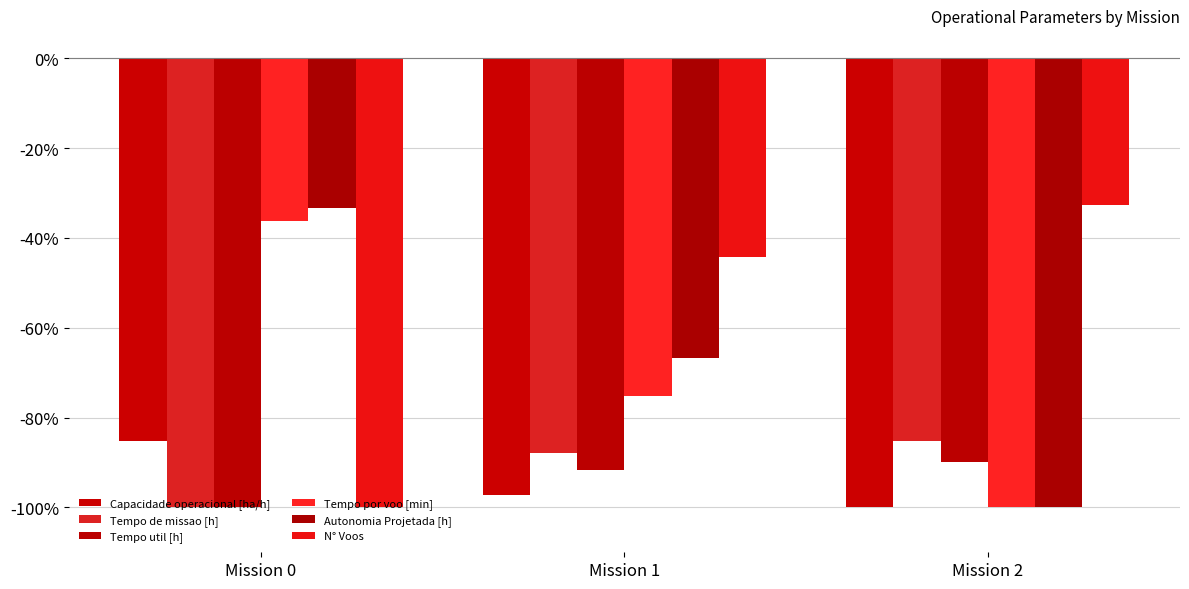

How many groups of bars are there?

3